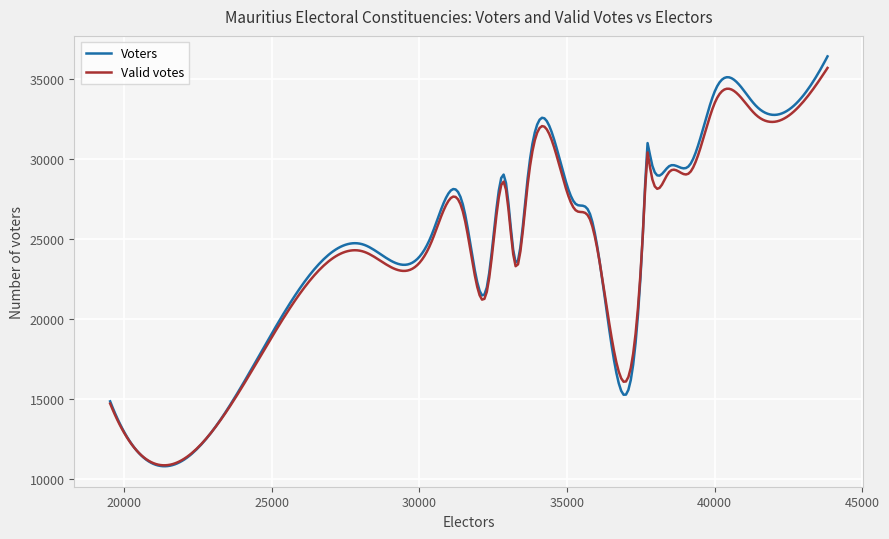

Which series has the widest spread of values?

Voters